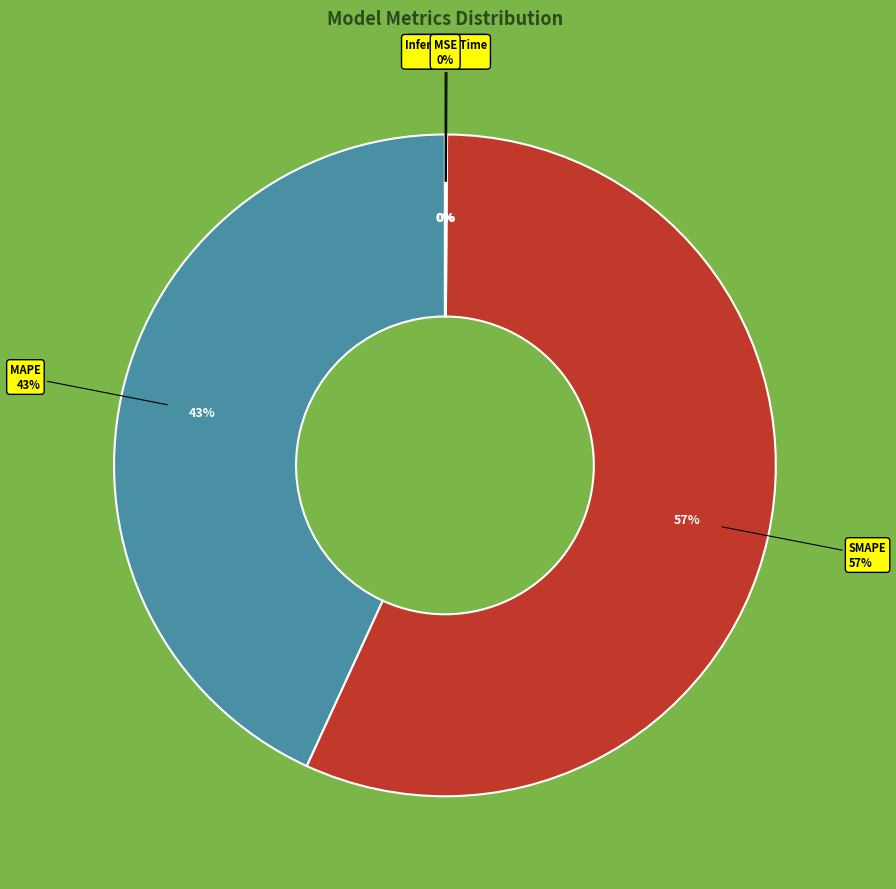

What percentage do Training Time and SMAPE together represent?

56.8%